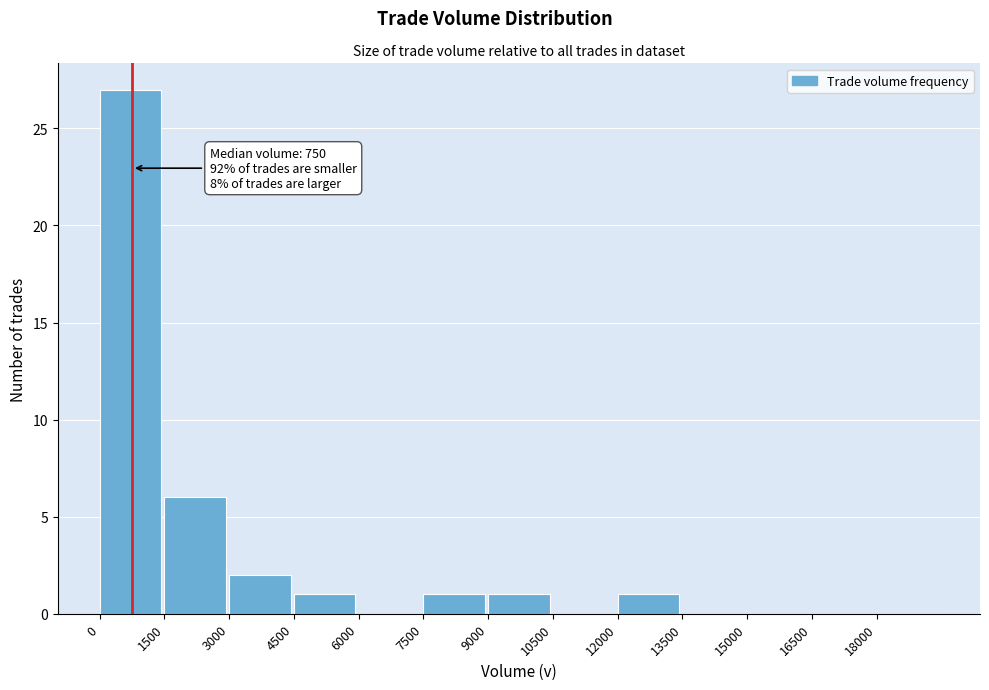

Which range on the x-axis has the tallest bar?

0 to 1500